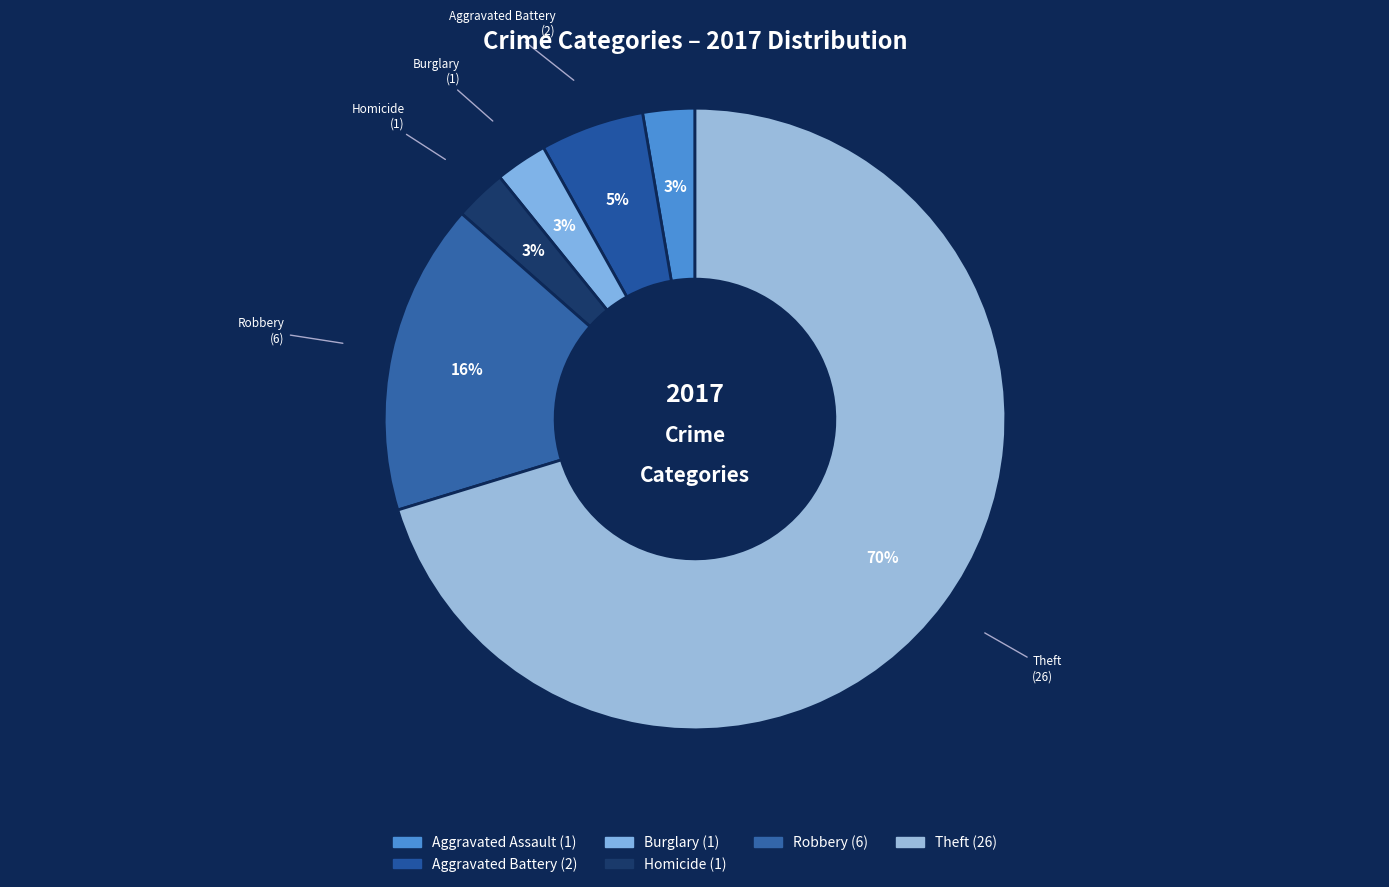

Which slice represents more than half of the pie?

Theft